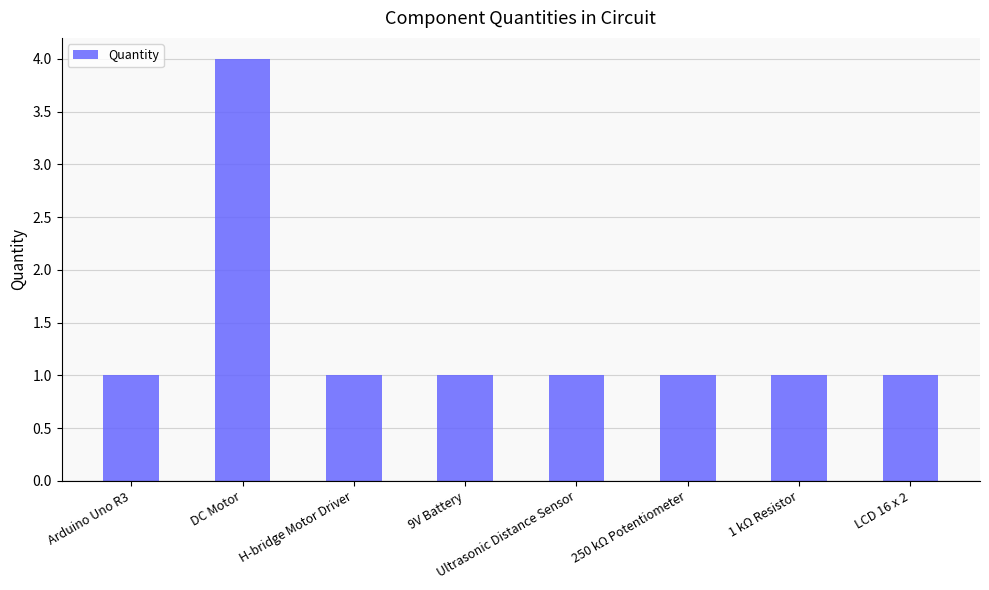

What is the label of the 6th bar from the right?

H-bridge Motor Driver